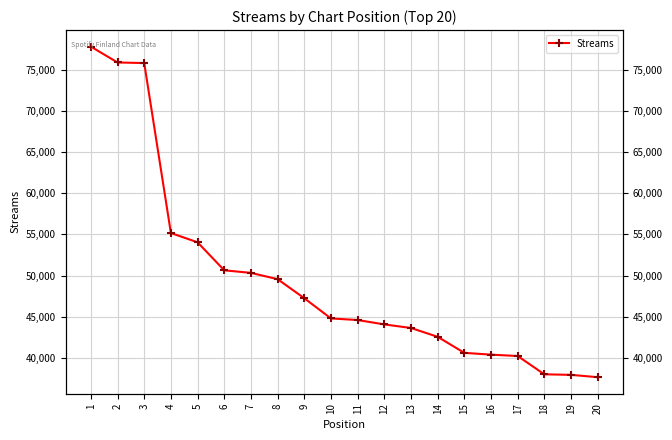

How many lines are shown in the chart?

1